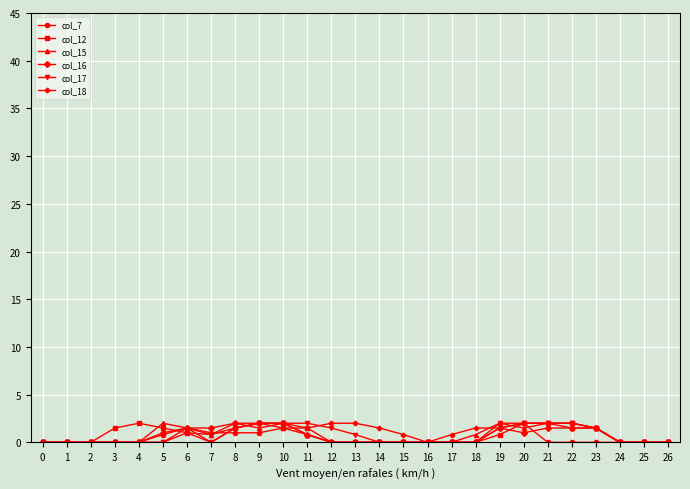

Is the value of col_7 at 23 greater than the value of col_16 at 5?

No